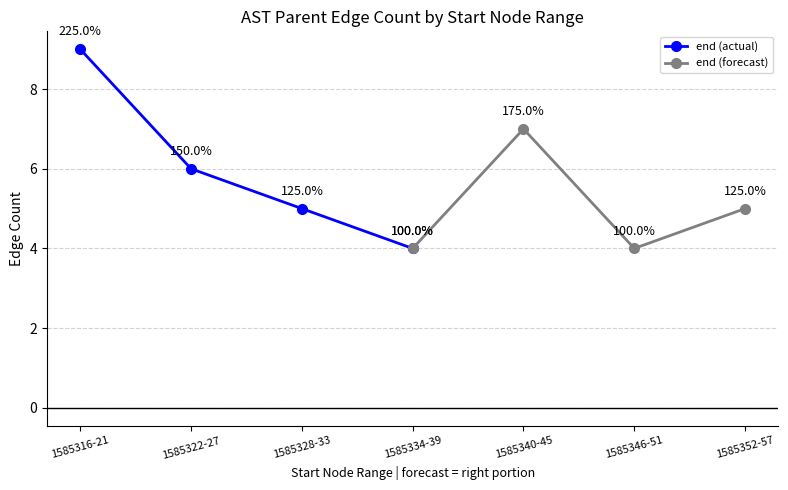

How many data points in end (forecast) are above 5?

1